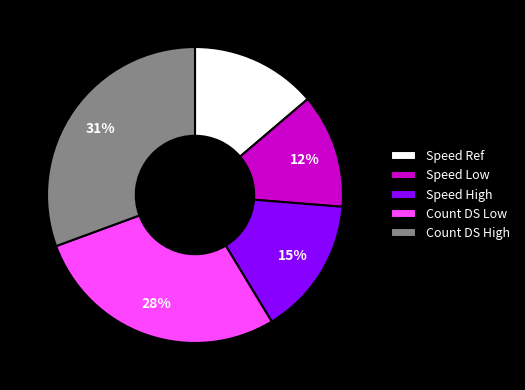

Which category has the smallest portion of the pie?

Speed Low